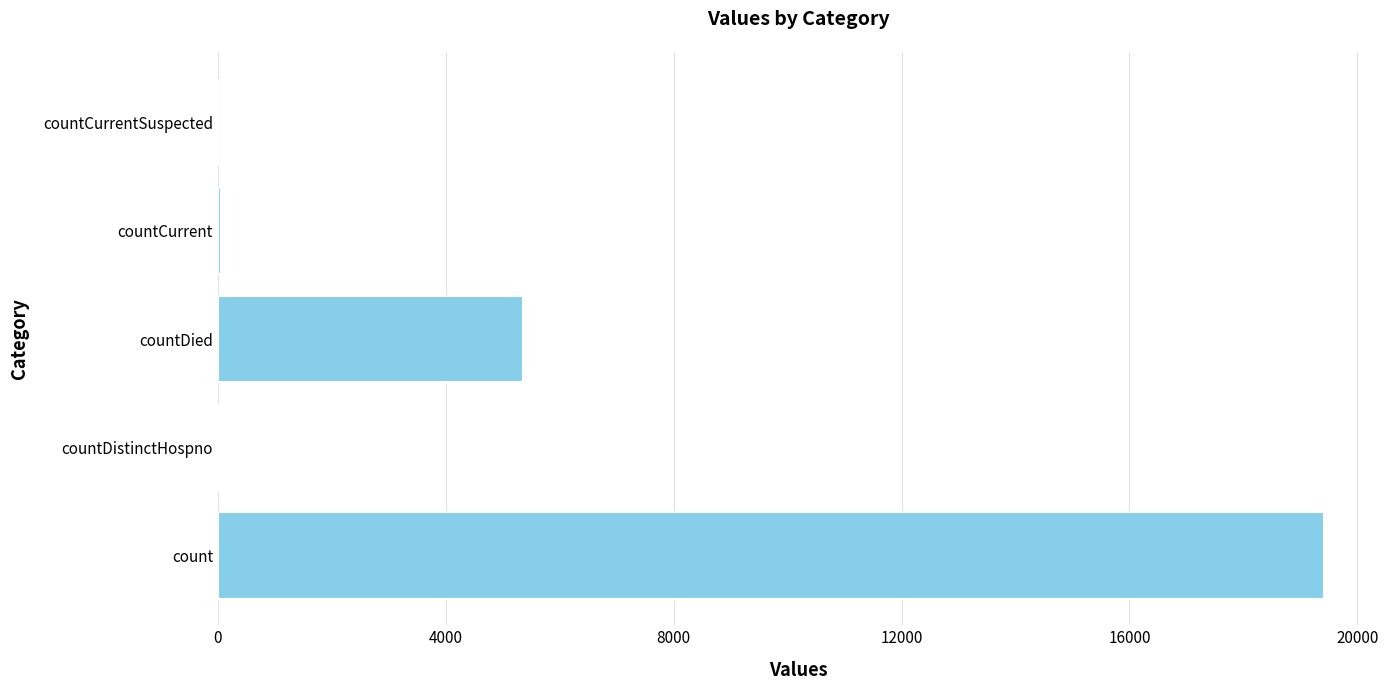

How many data points does each series have?

5